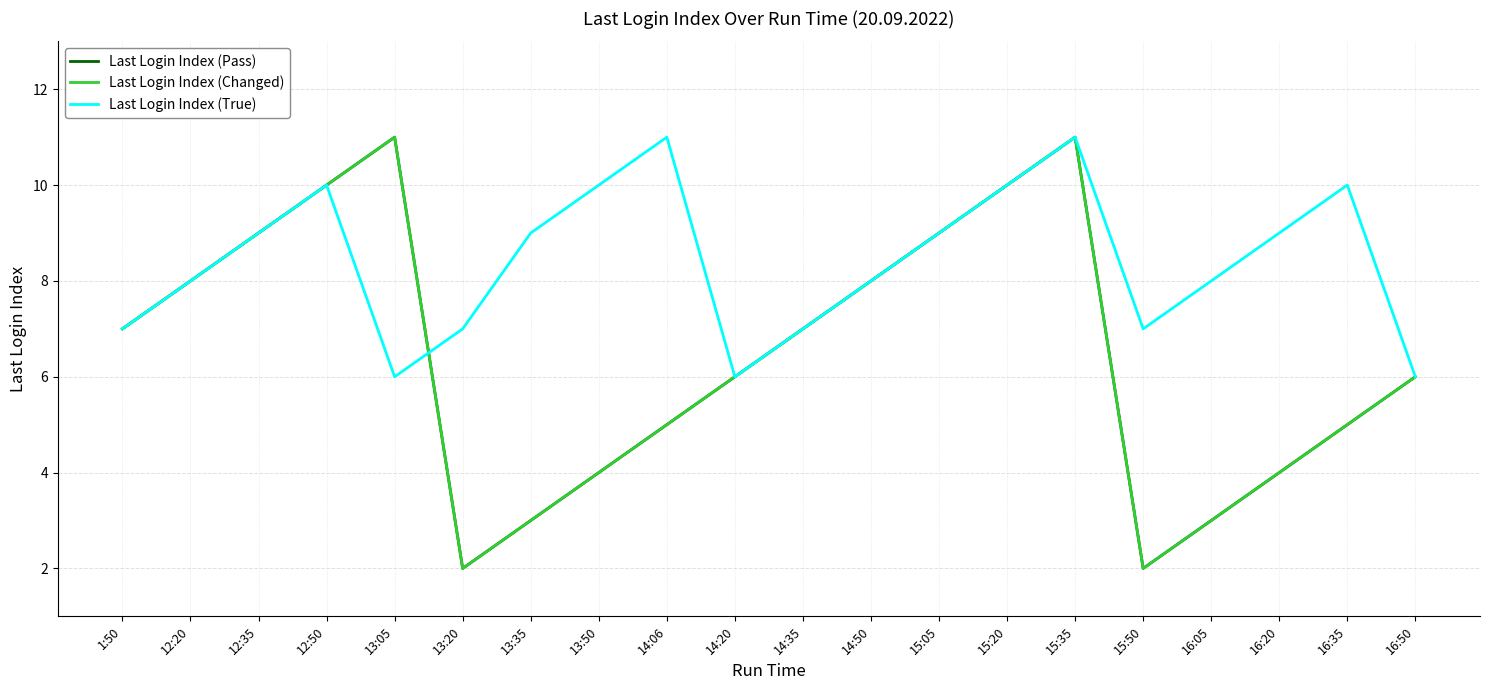

Which category has the highest value across all series?

13:05